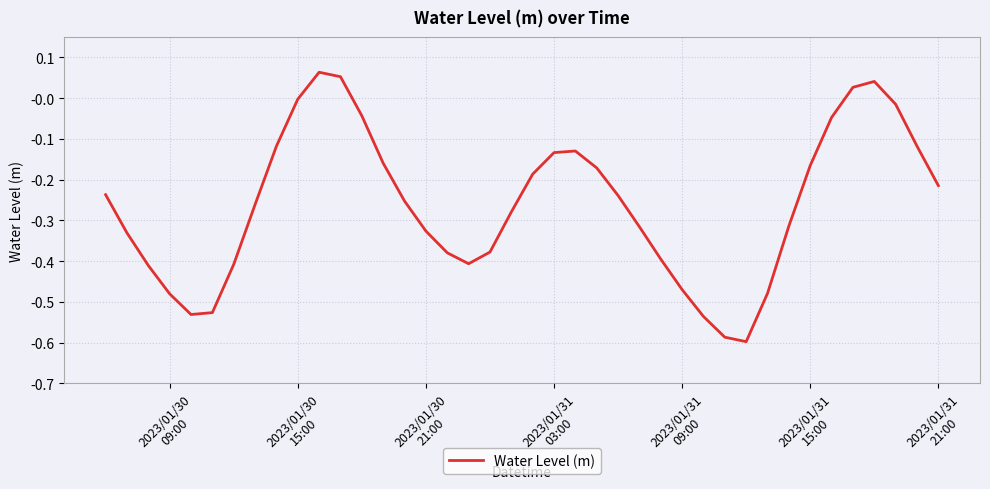

What is the difference between the maximum and minimum values?

0.7